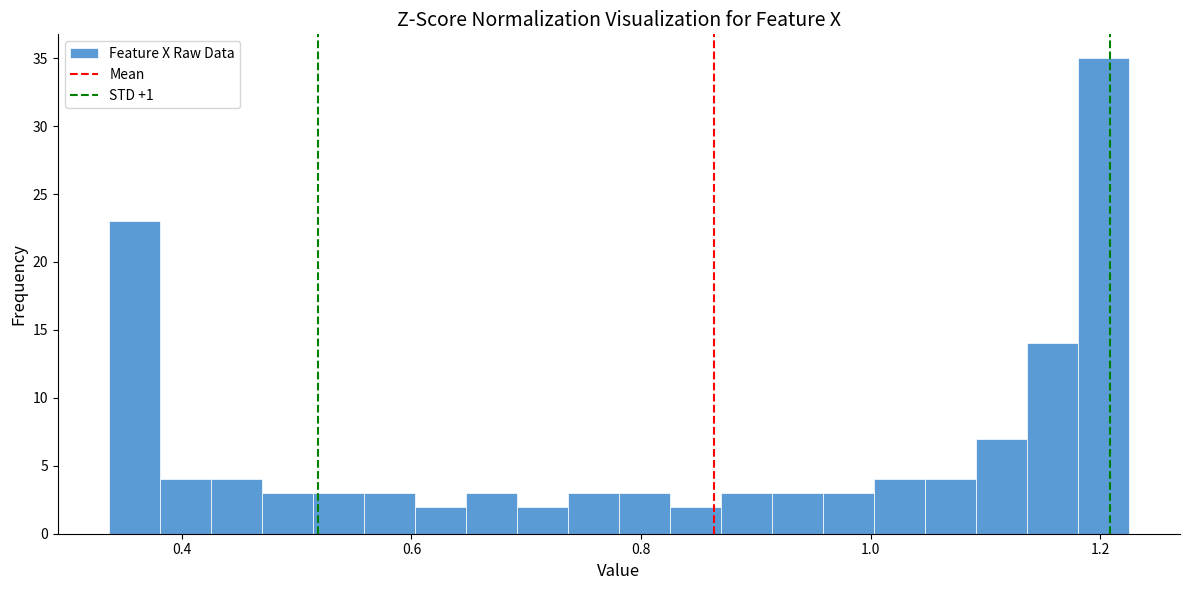

Around what value on the x-axis is the tallest bar? Give the approximate position of its centre, as read against the axis.

1.20